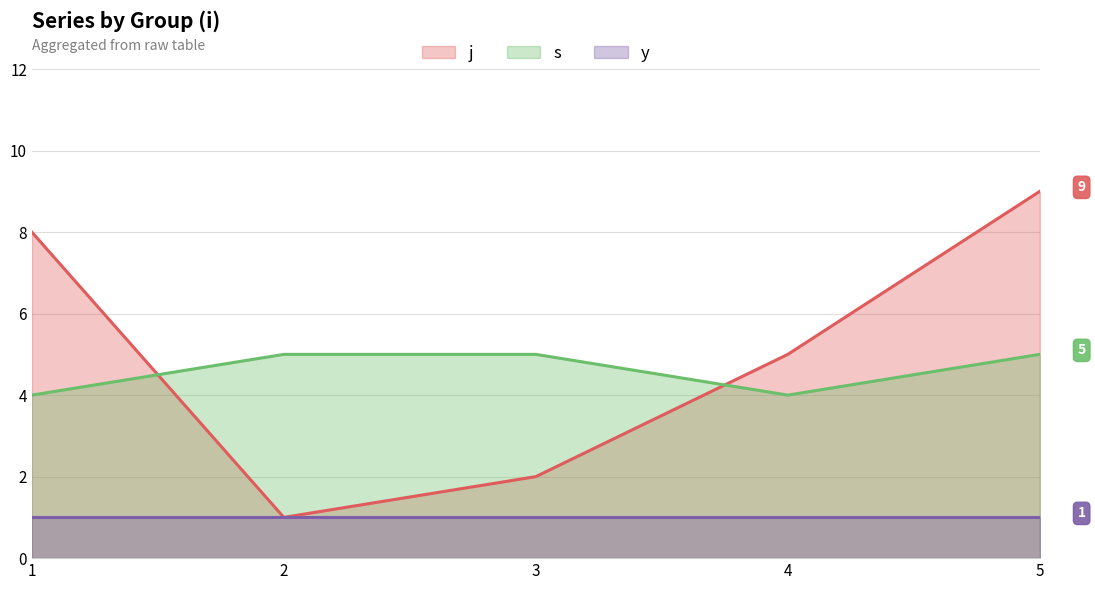

How many lines are shown in the chart?

3